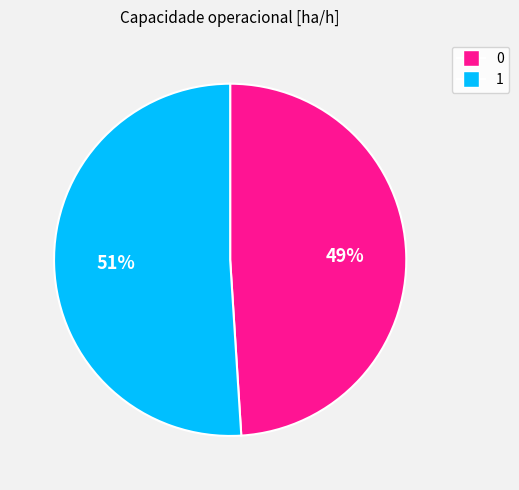

What percentage is the 1 slice, to the nearest percent?

51%